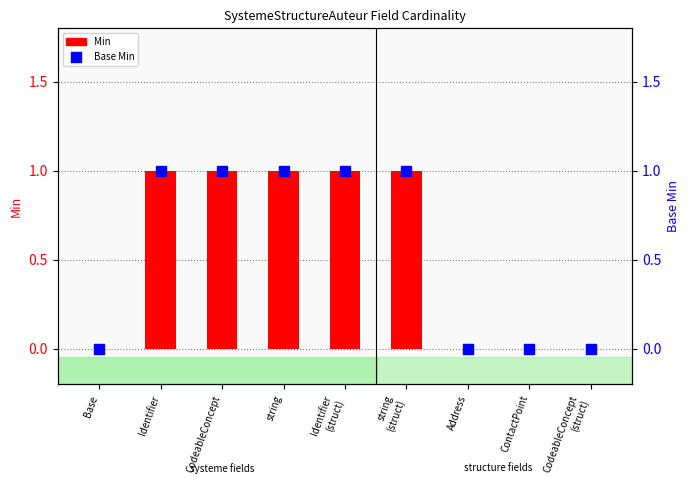

Which series reaches the maximum Y coordinate?

Min